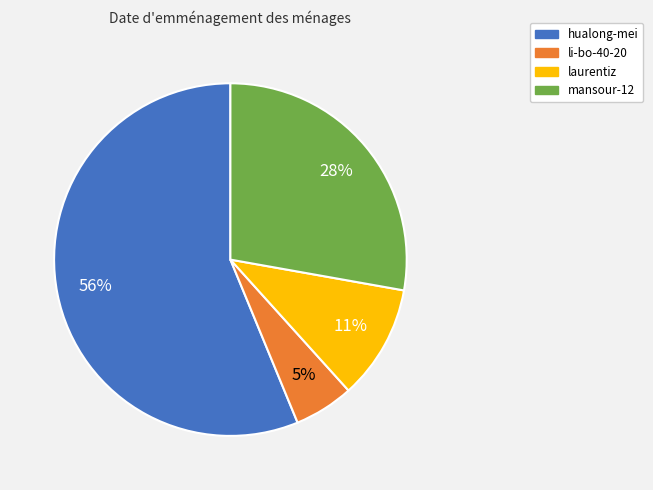

To the nearest percent, what portion does mansour-12 represent?

28%